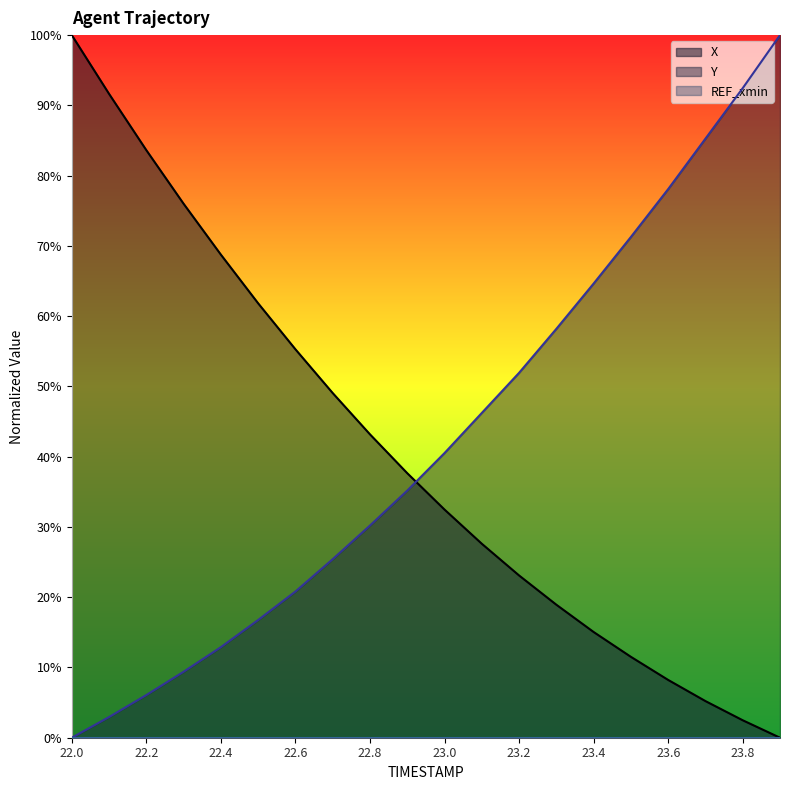

How many lines are shown in the chart?

3